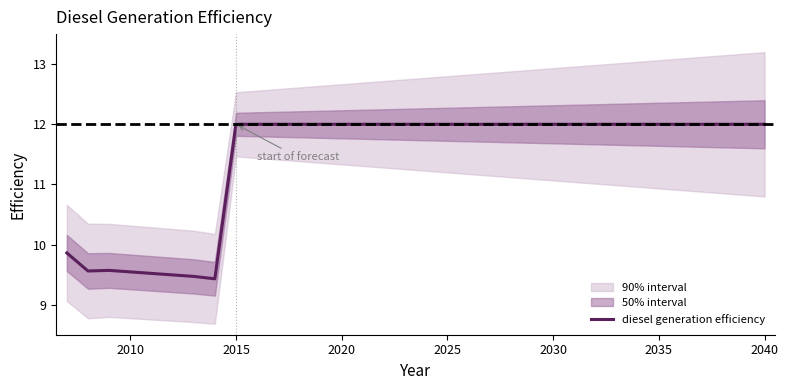

Does the chart display data point markers on the line(s)?

No